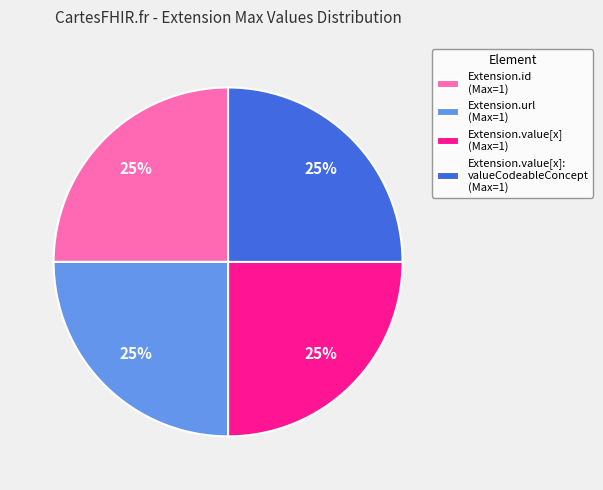

To the nearest percent, what is the combined percentage of Extension.value[x] (Max=1) and Extension.value[x]: valueCodeableConcept (Max=1)?

50%